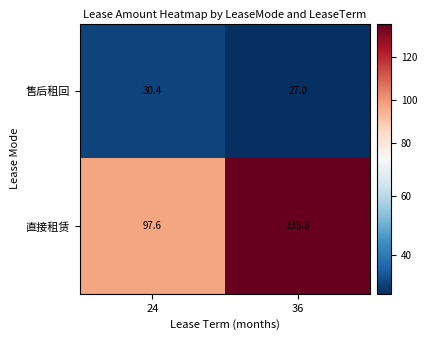

Which series changed the most between 24 and 36?

直接租赁